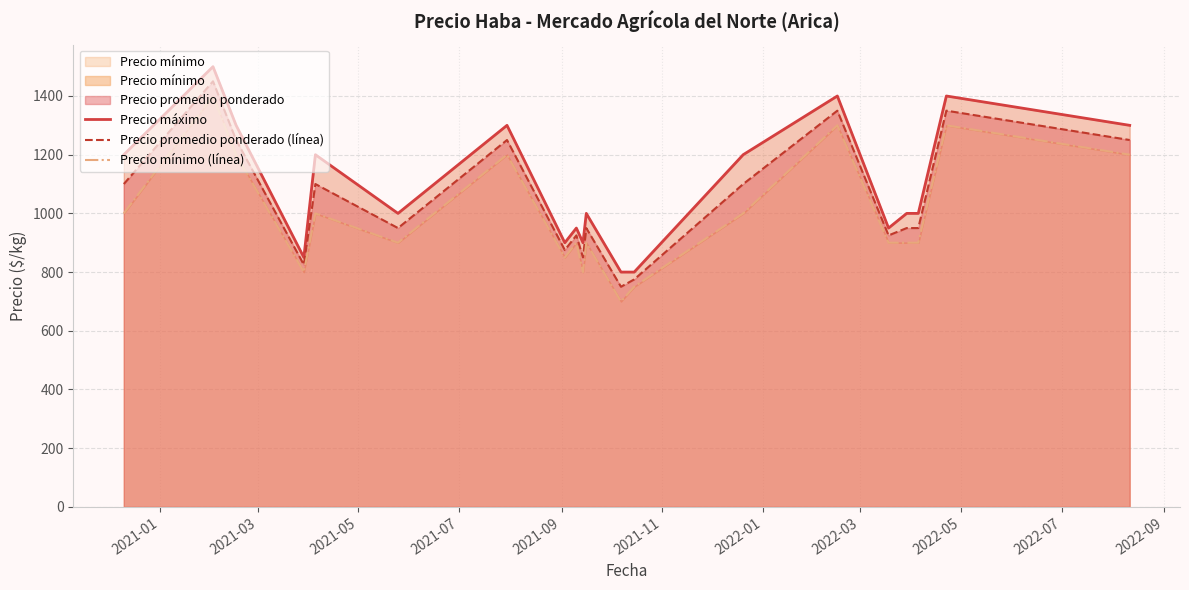

Which series has the widest spread of values?

Precio máximo